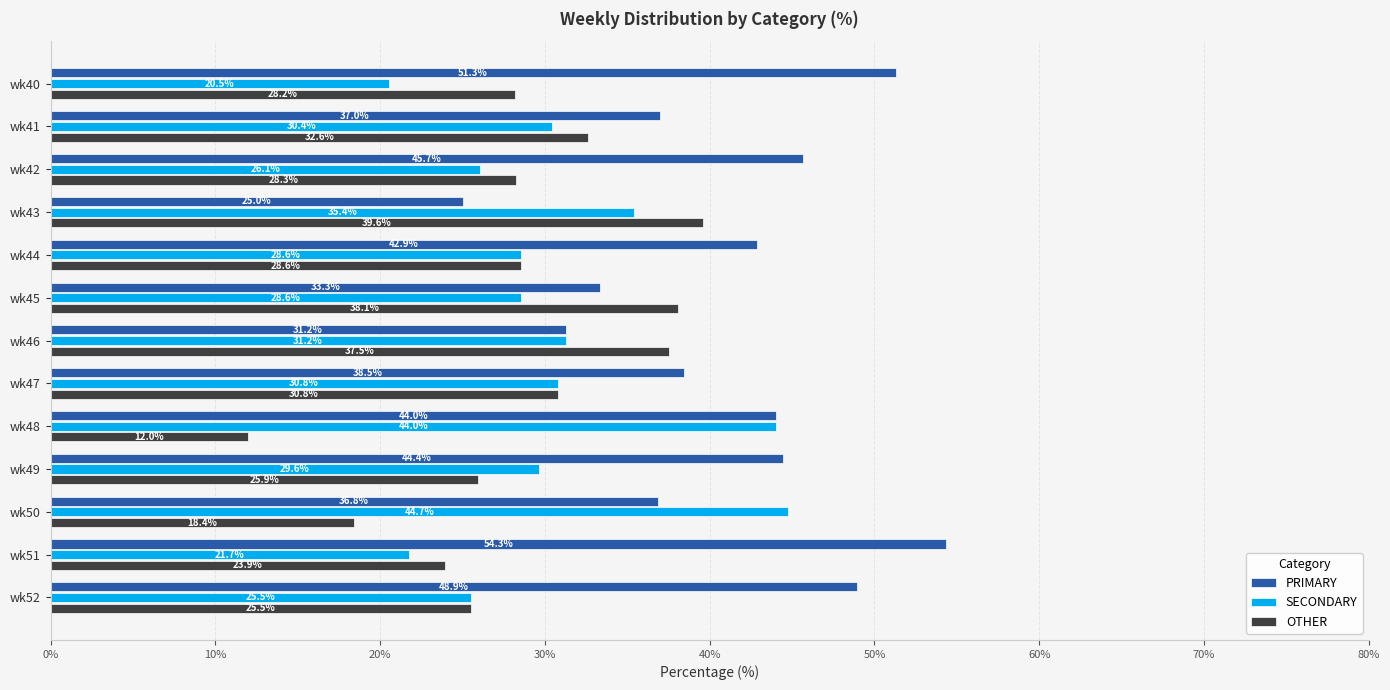

What is the sum of all SECONDARY values?

397.3